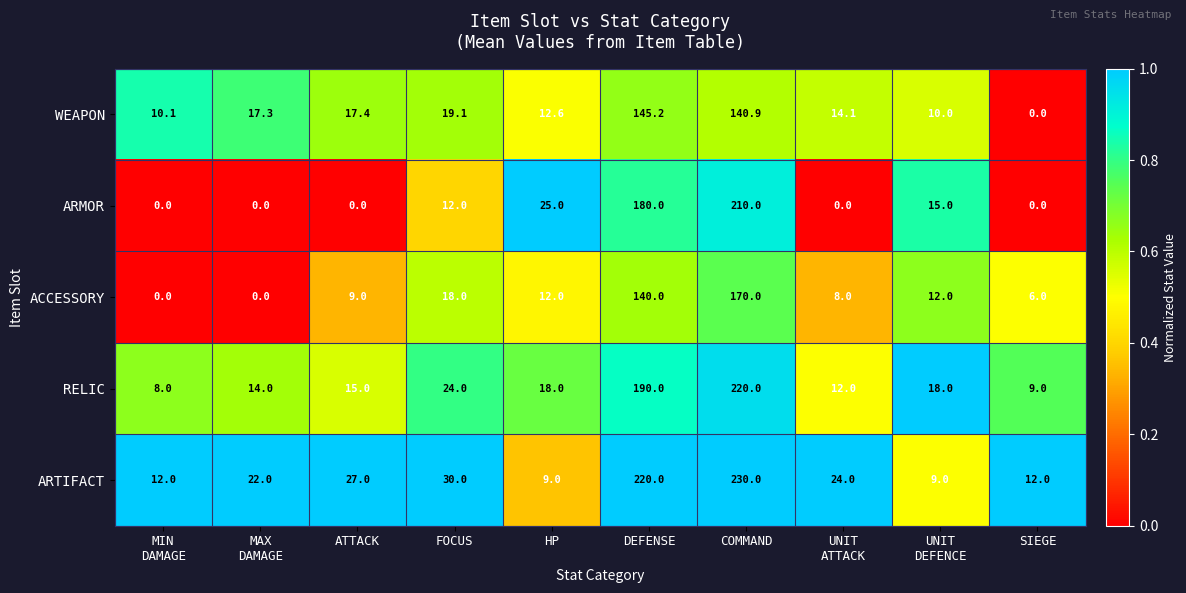

Between ATTACK and COMMAND, which series saw the biggest shift?

ARMOR